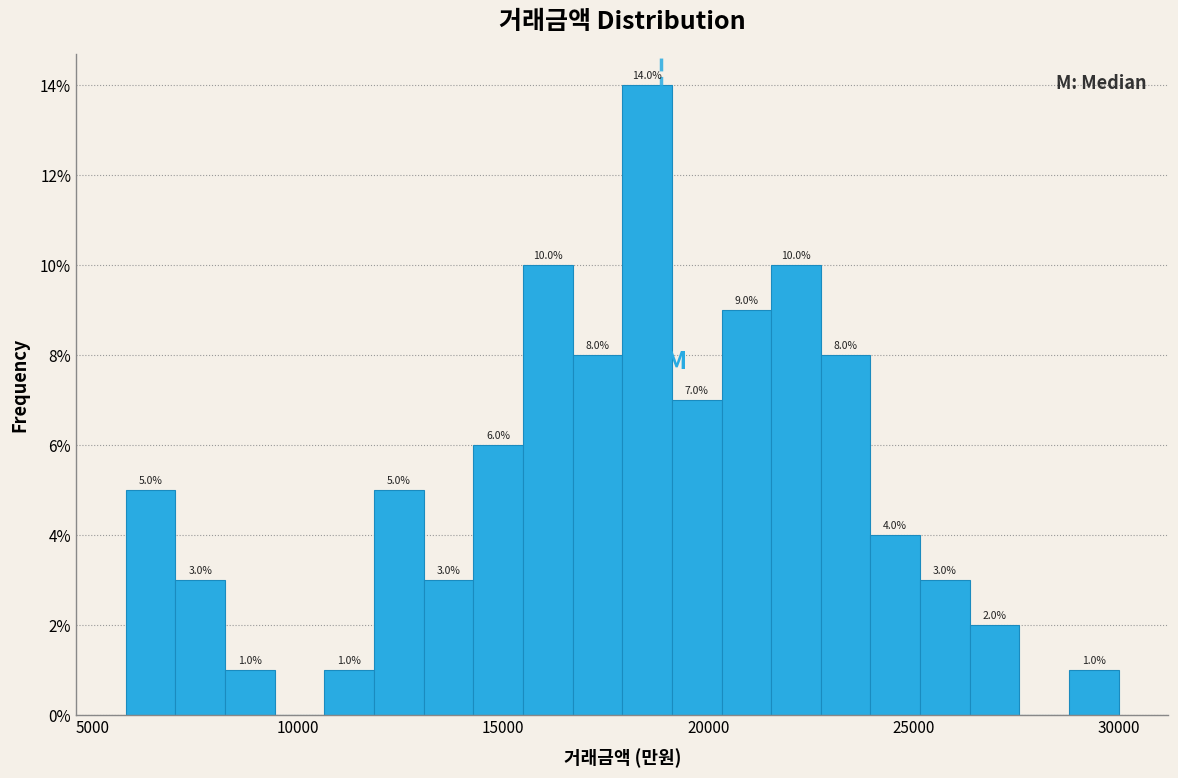

Read against the x-axis, roughly where is the centre of the tallest bar?

18500